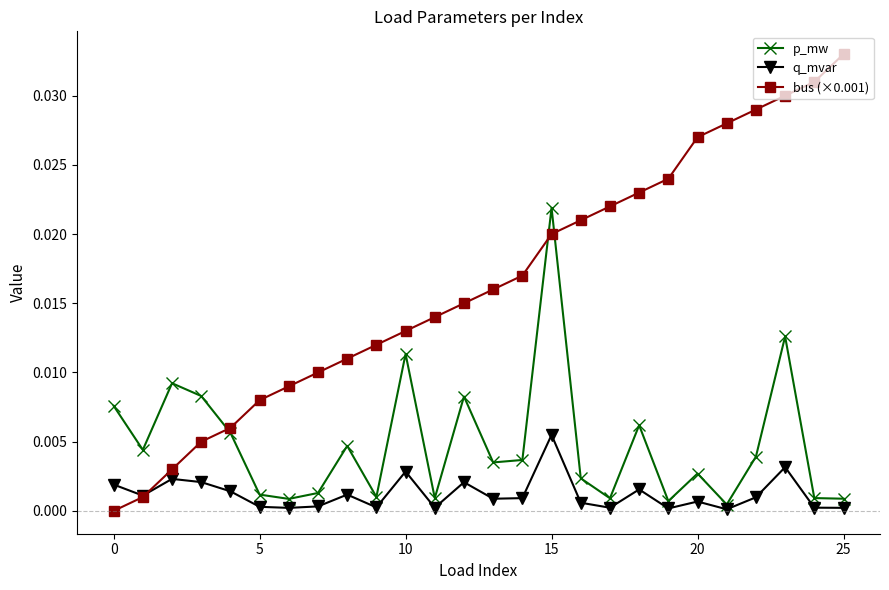

How many series are shown in this chart?

3